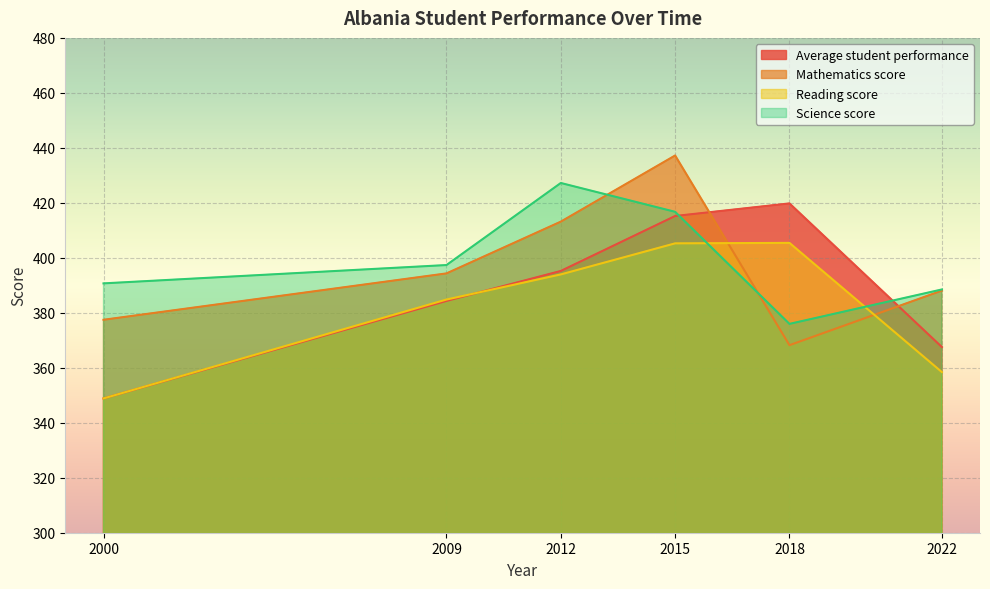

Count the number of data series in this chart.

4